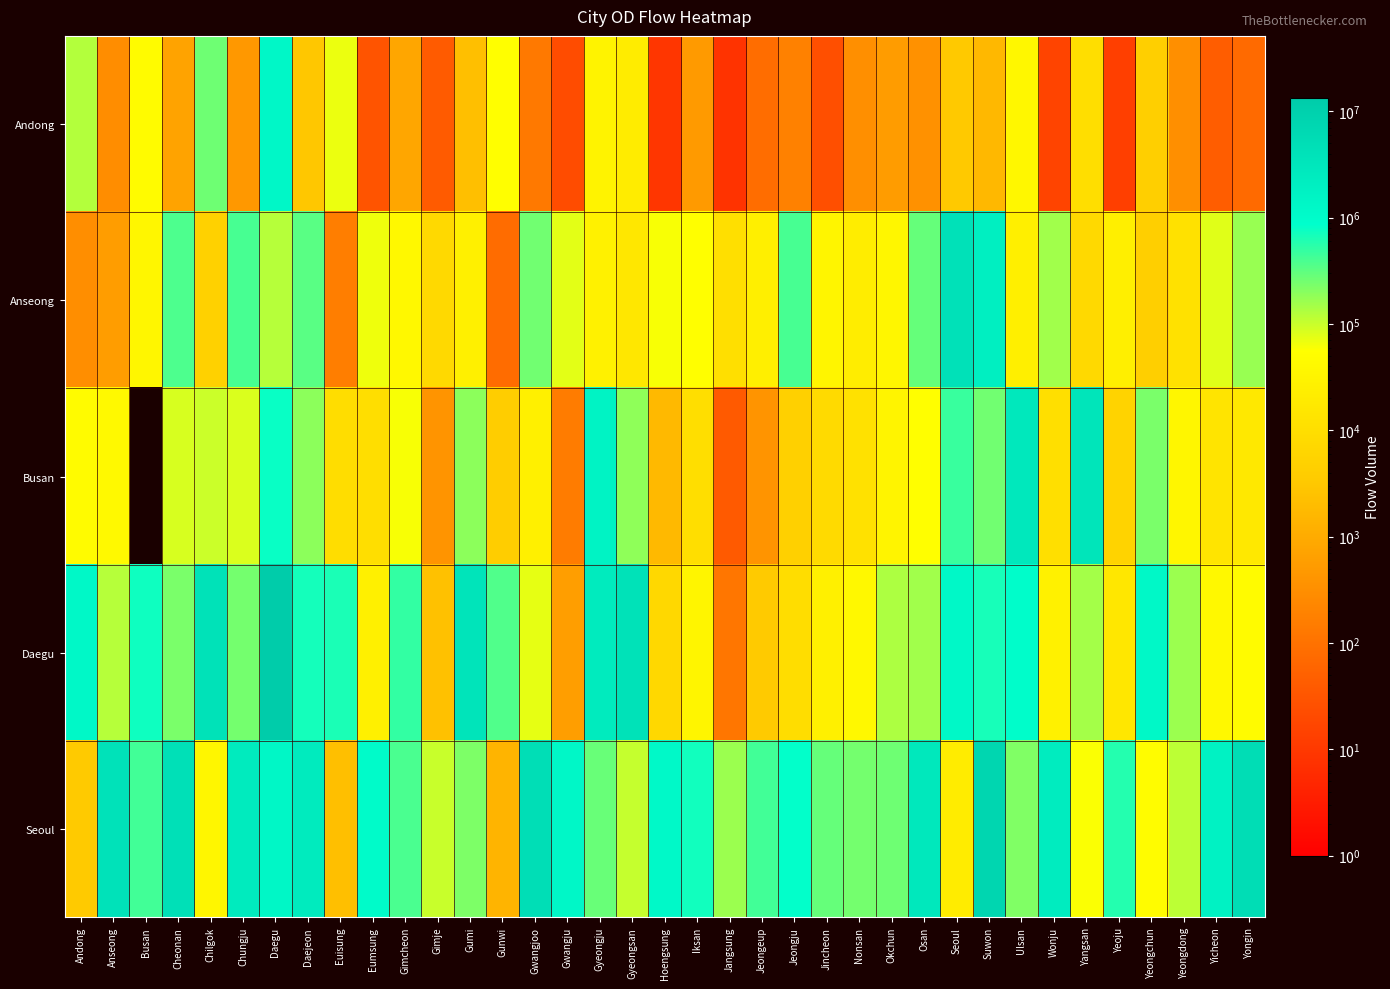

What is the total value across all series at Chilgok?

4485991